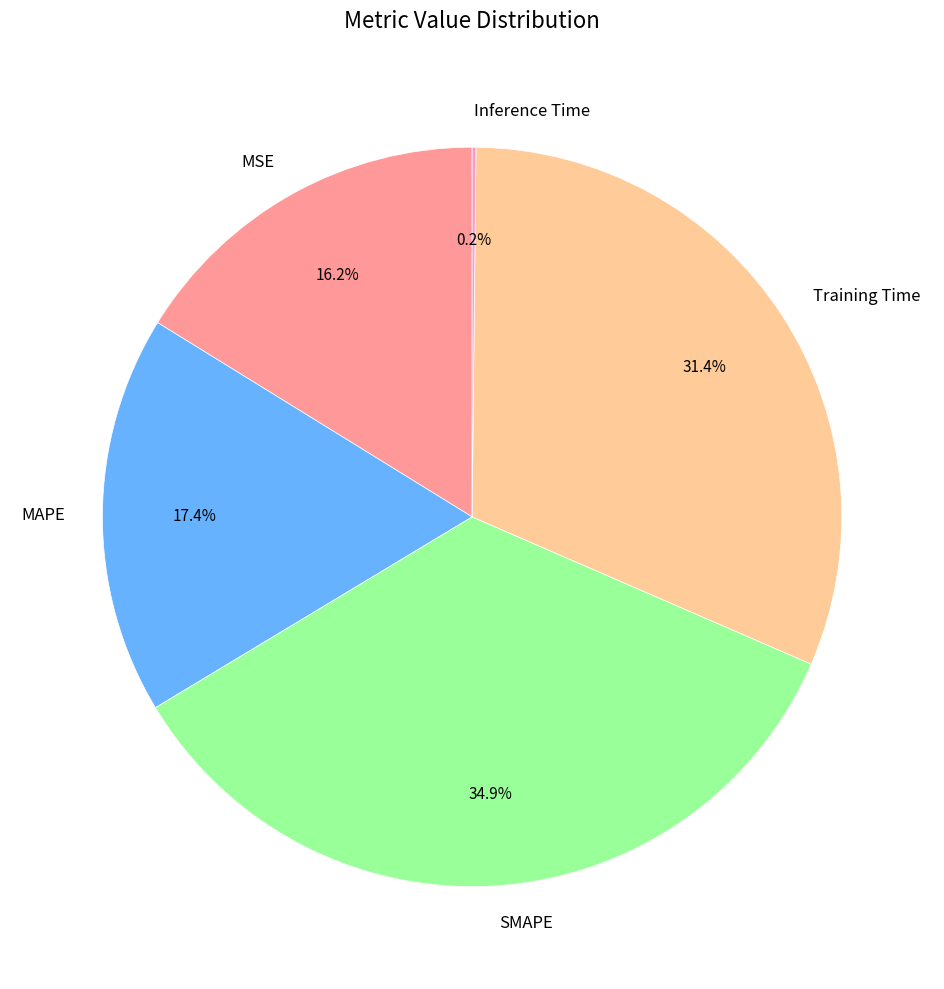

Which slice is the largest?

SMAPE